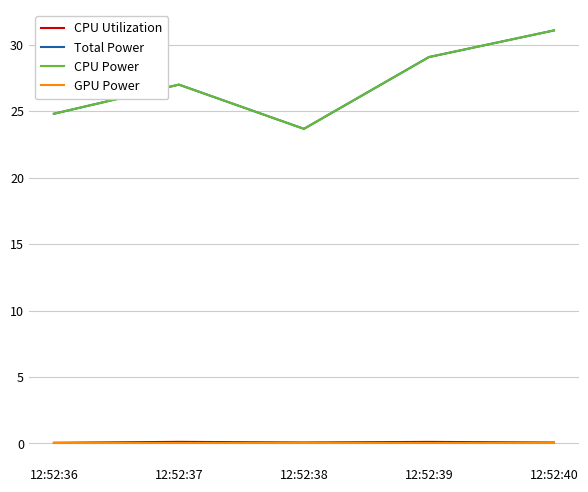

Is this an area chart (filled region under the line)?

No